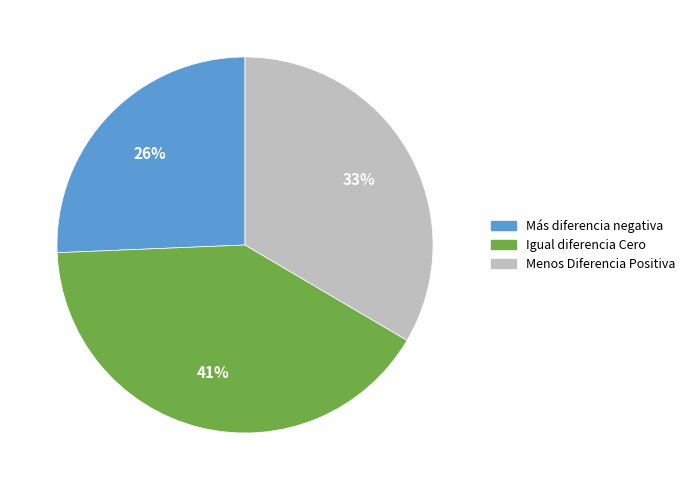

What is the smallest slice in the pie chart?

Más diferencia negativa